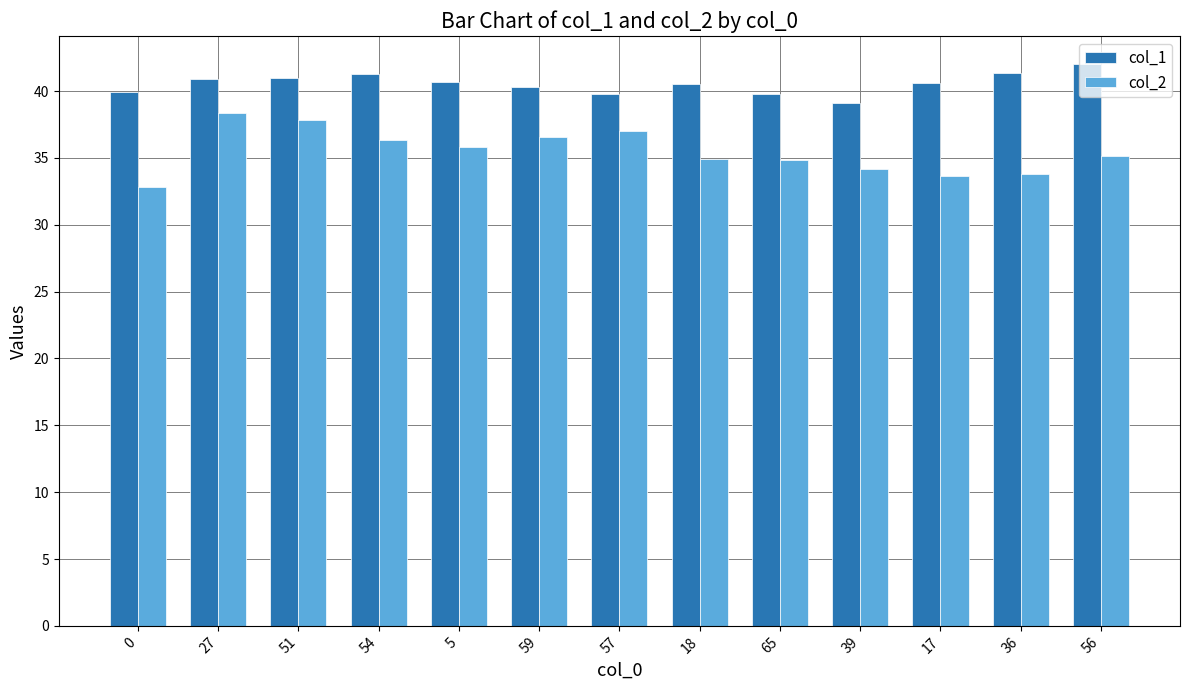

Is it true that col_2 equals 54.0 at 59?

False